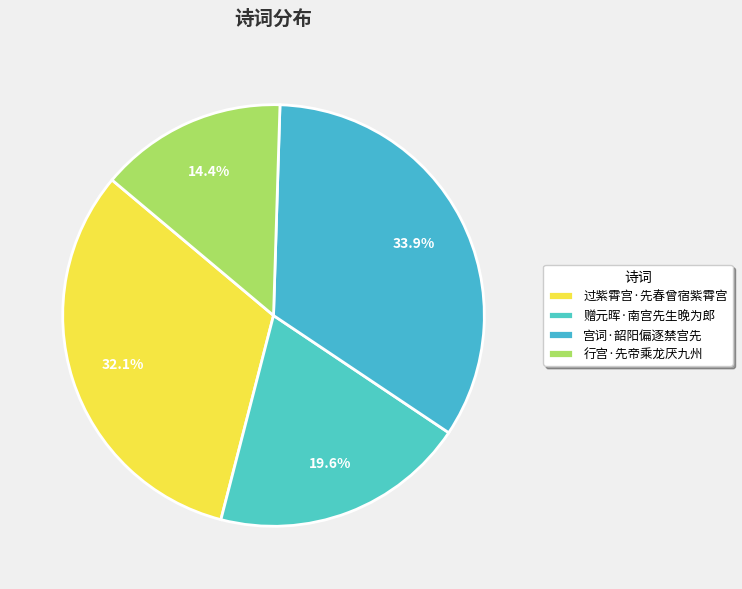

Is 行宫·先帝乘龙厌九州 the majority of the pie?

No